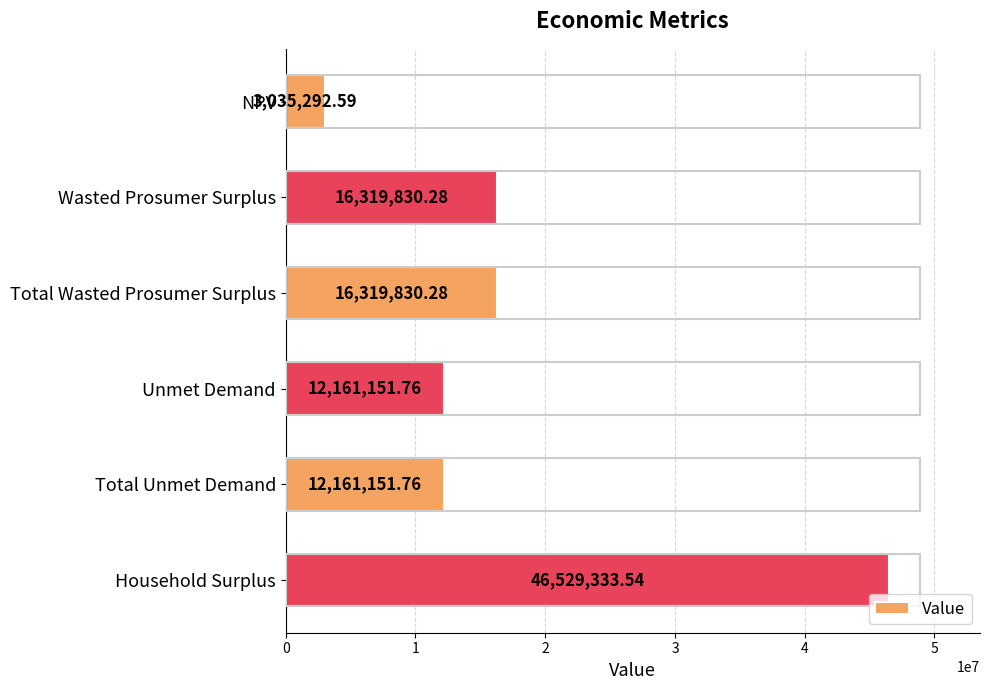

How many bars are there in total?

6